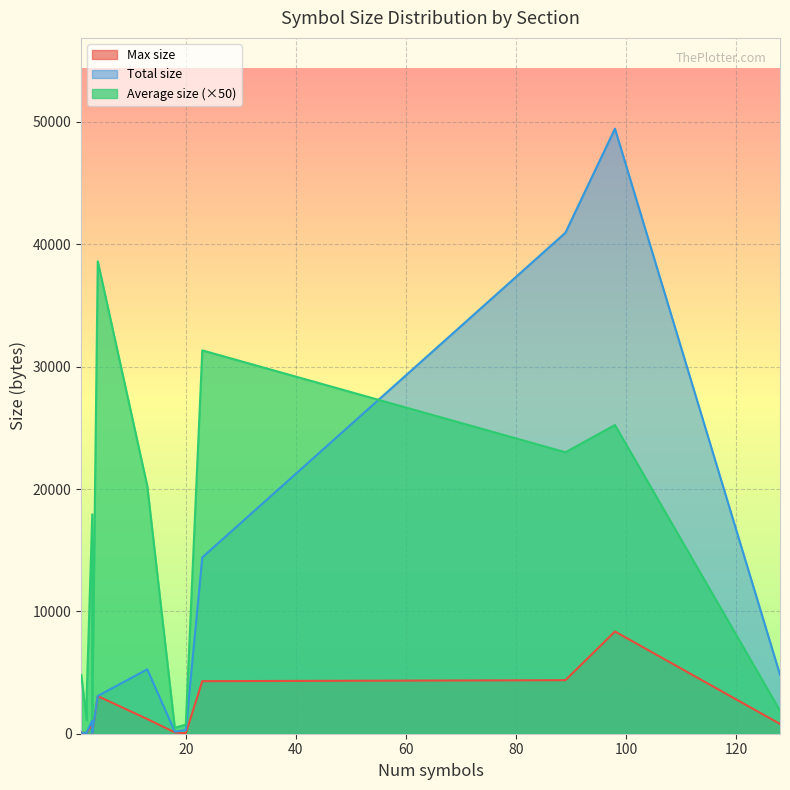

True or false: Max size has more than 1 points higher than both neighbors.

True